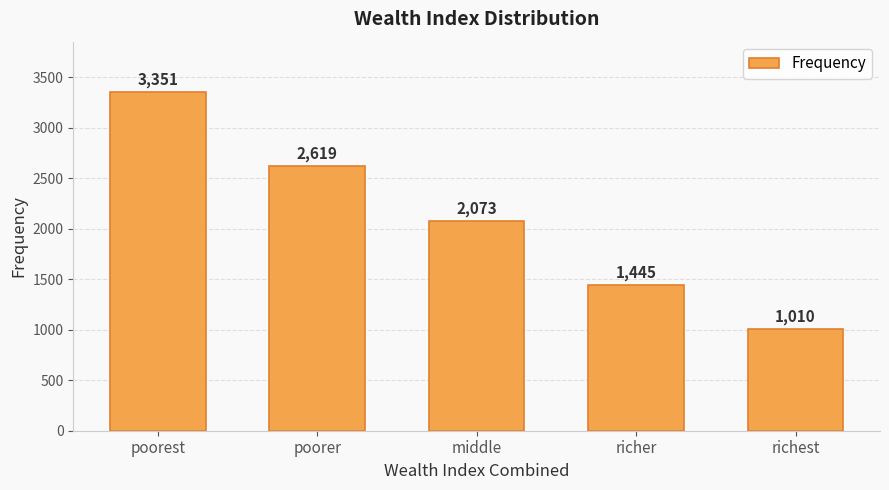

Rank the categories by value from highest to lowest.

poorest, poorer, middle, richer, richest